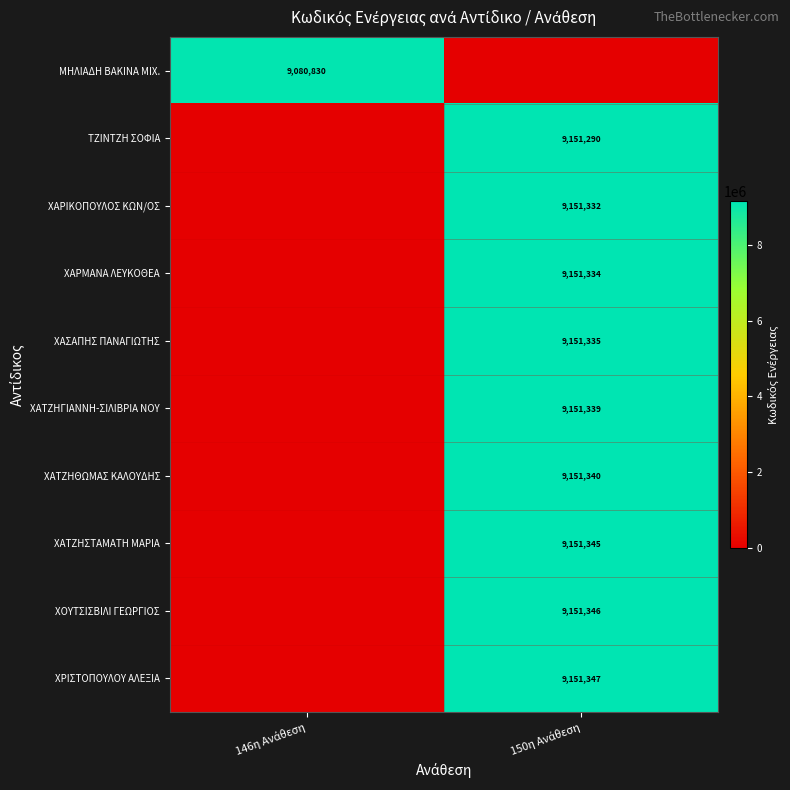

What is the sum of the ΧΑΣΑΠΗΣ ΠΑΝΑΓΙΩΤΗΣ values at 150η Ανάθεση and 146η Ανάθεση?

9151335